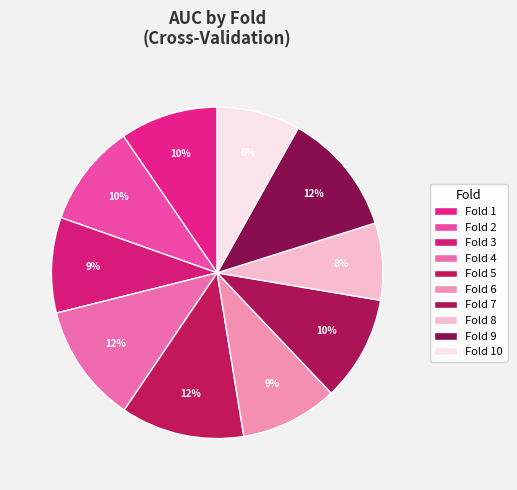

Which category has the smallest portion of the pie?

Fold 8